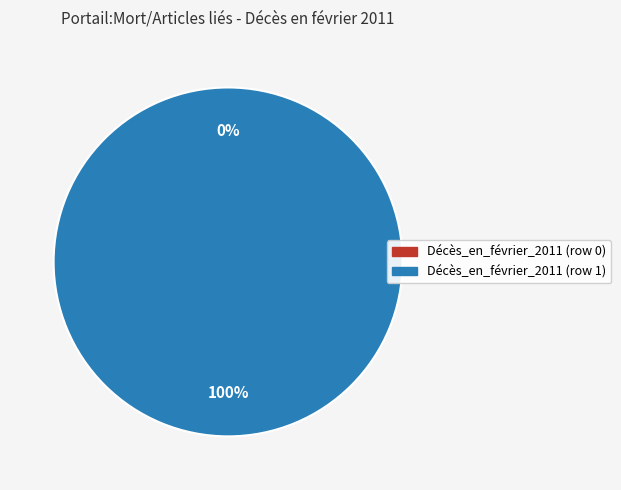

Combined, what portion of the pie is Décès_en_février_2011 (row 1) and Décès_en_février_2011 (row 0)?

100.0%